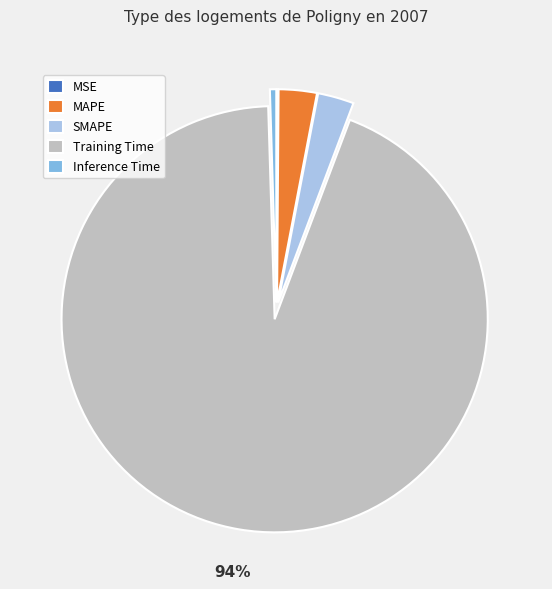

Which category has the biggest portion of the pie?

Training Time